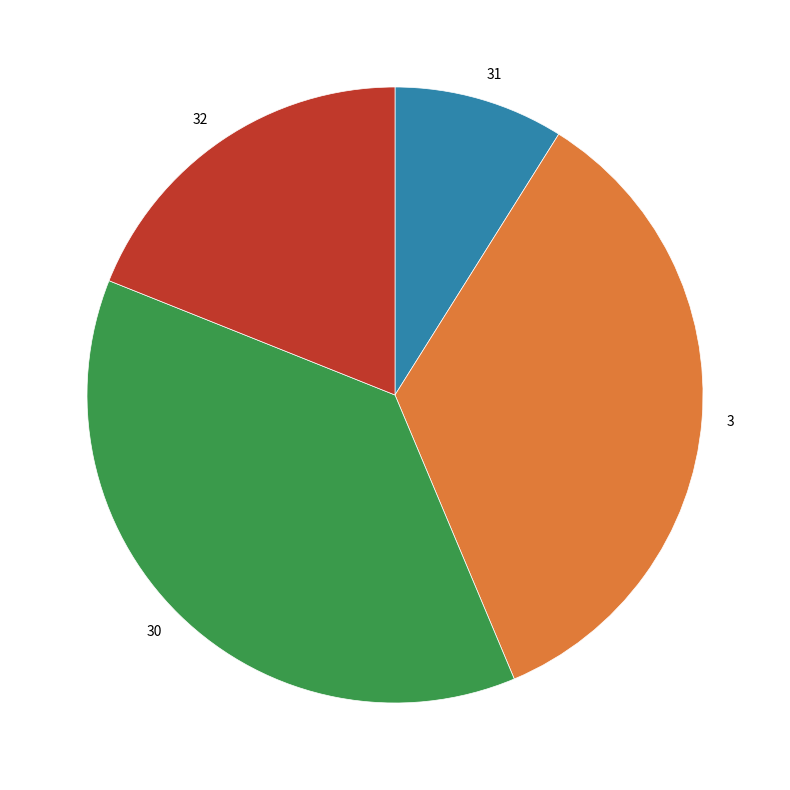

Is the sum of 32 and 30 greater than half?

Yes